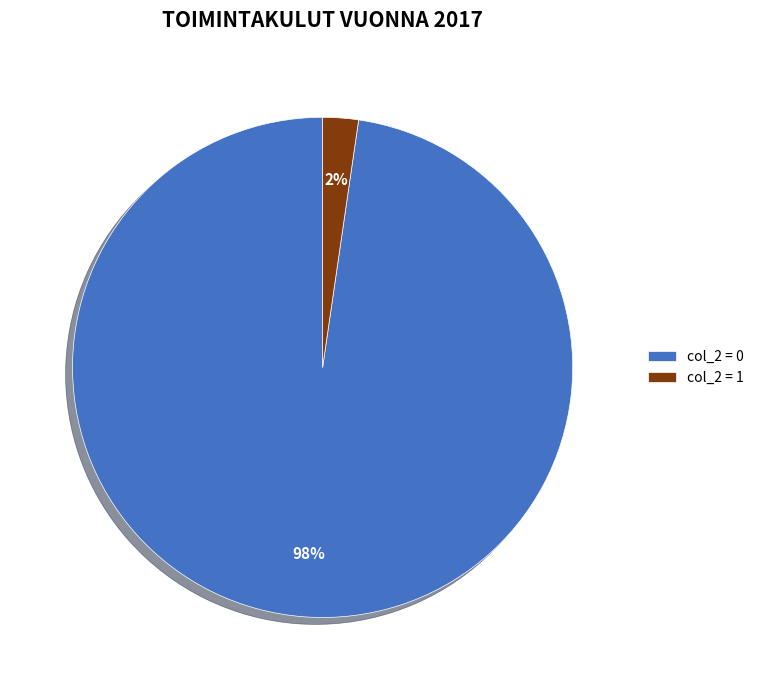

To the nearest percent, what percentage of the pie is col_2 = 0?

98%